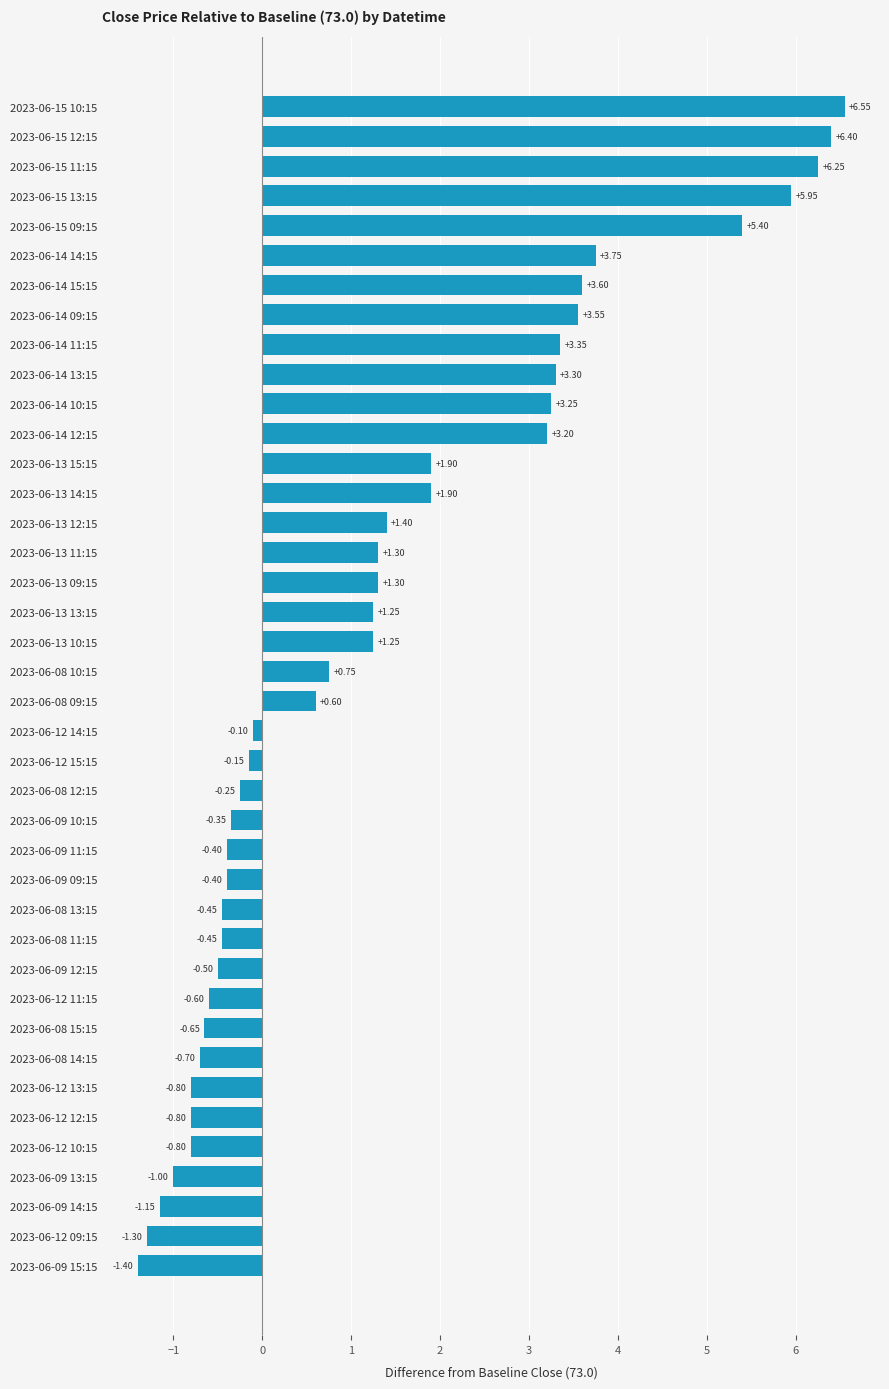

What is the sum of the values at 2023-06-14 09:15 and 2023-06-15 13:15?

9.5